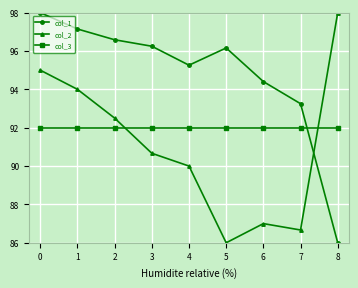

True or false: col_3 has a value of 92.0 at 8.

True